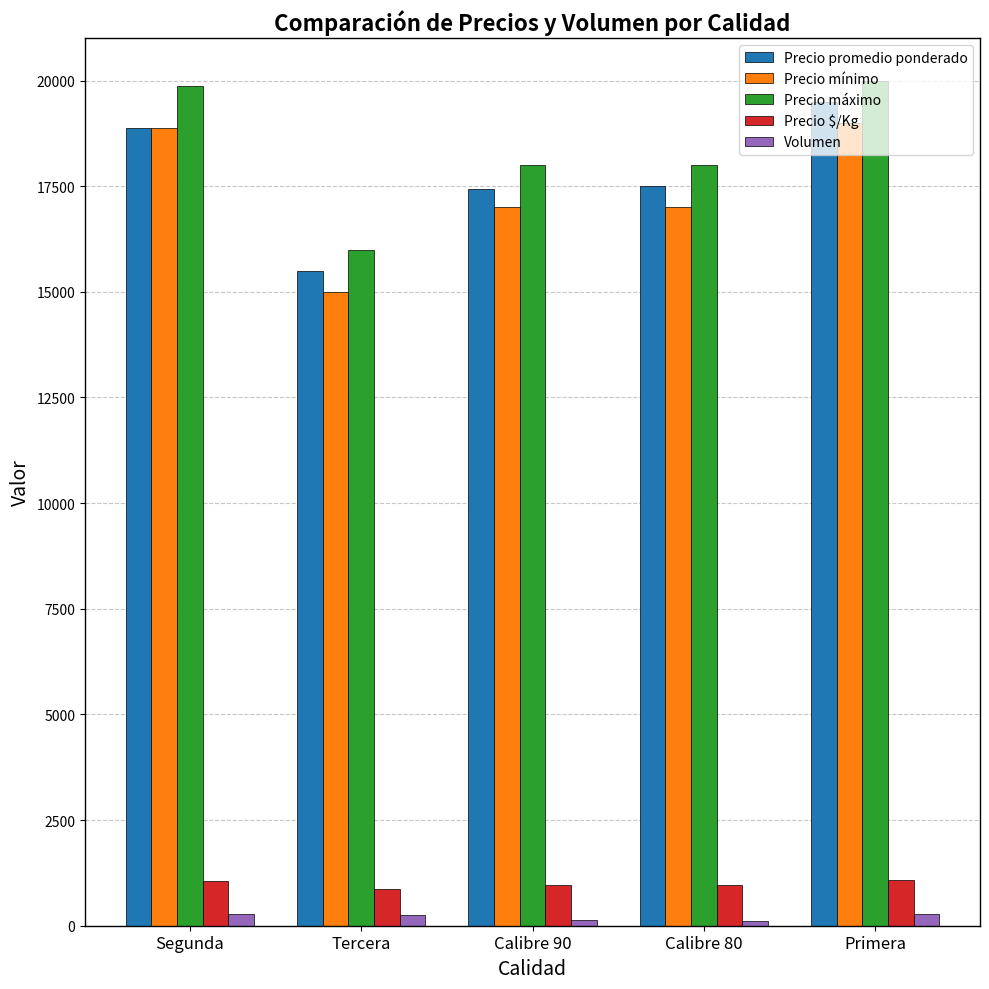

What is the difference between the highest and lowest values at Segunda?

19591